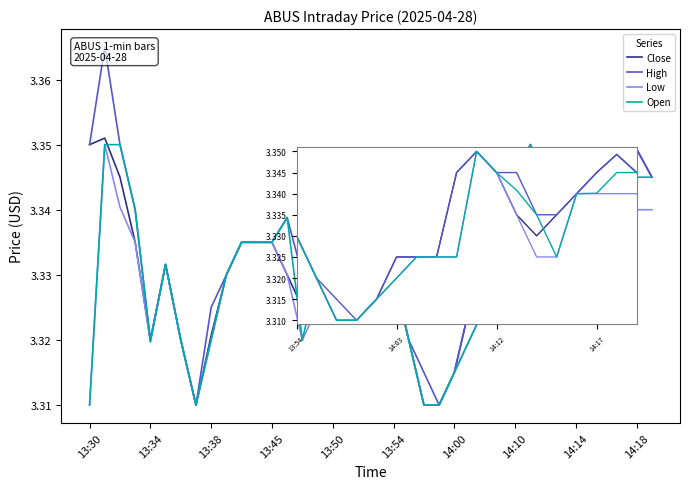

How many interior local peaks does the Low series have?

5